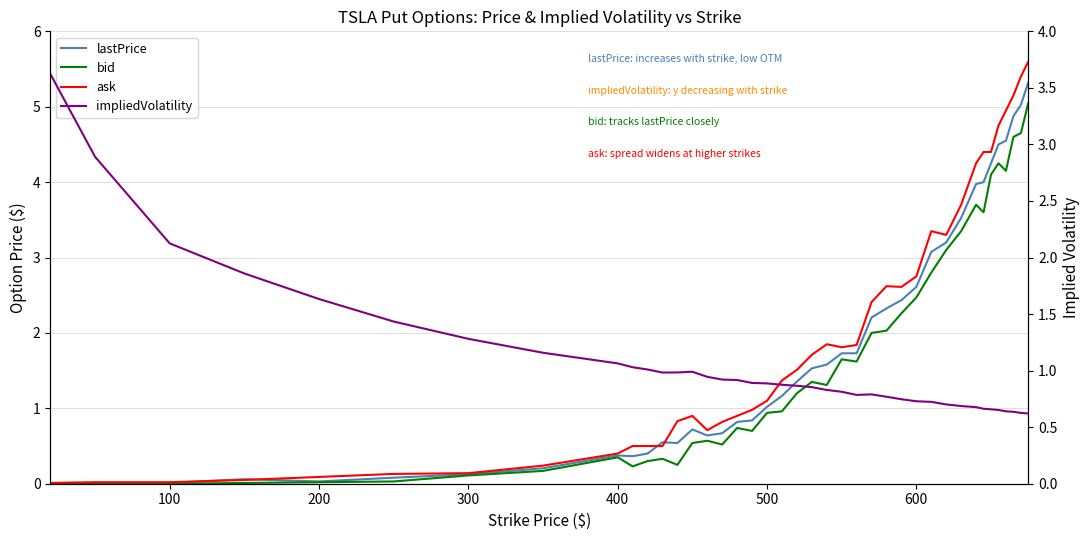

What is the value of the impliedVolatility point at the 16th from the left?

0.9